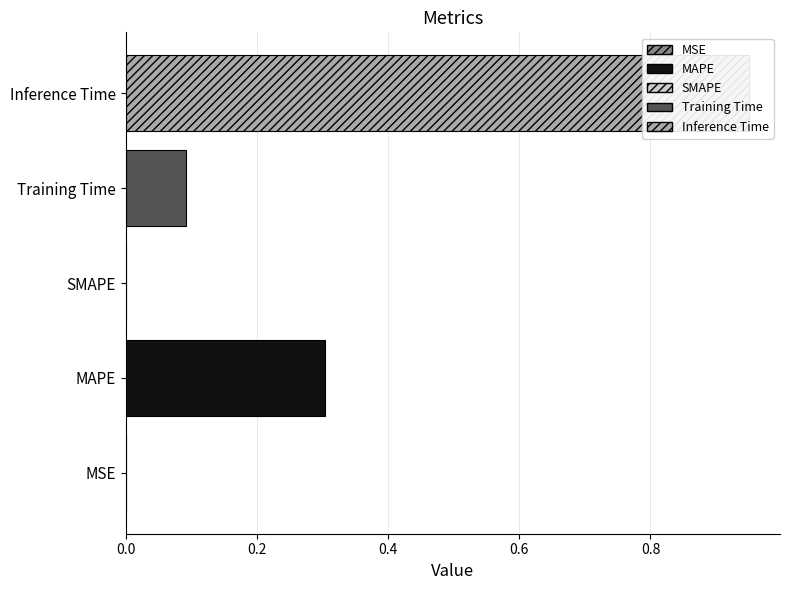

How many values are above zero?

4